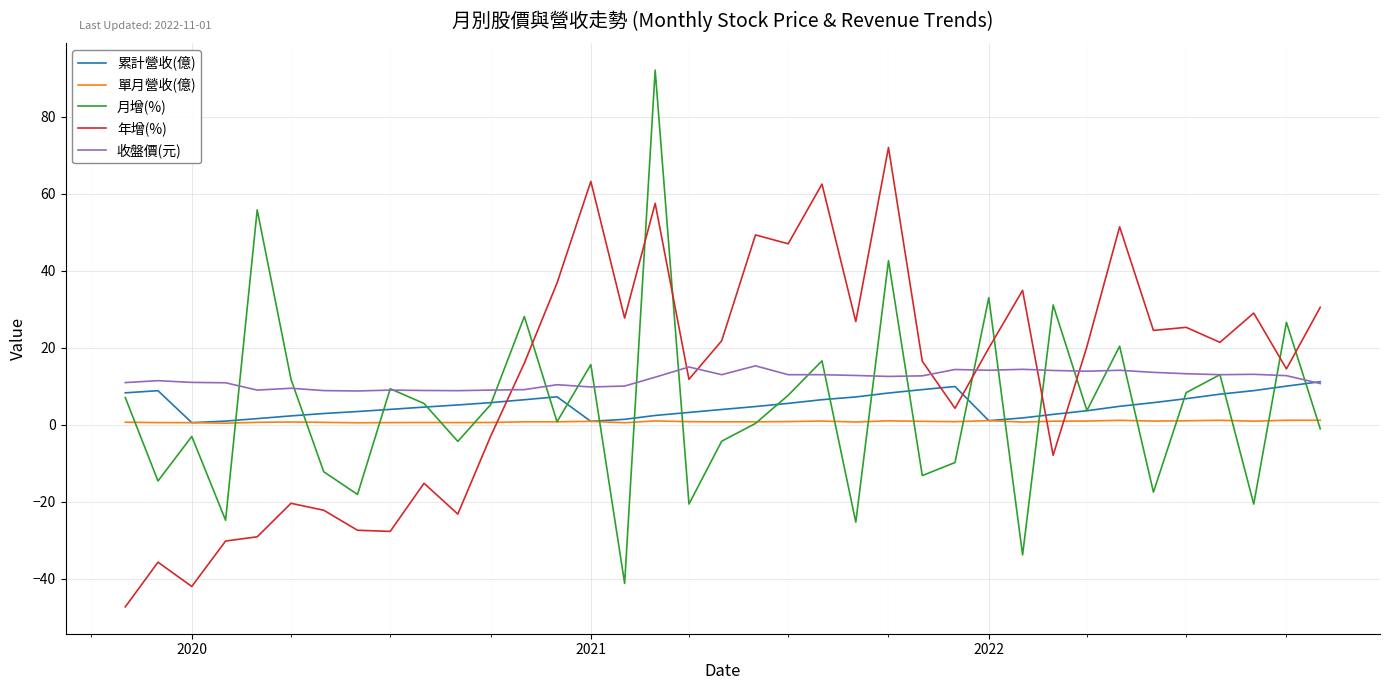

Which series ends up on top after the final intersection of 收盤價(元) and 年增(%)?

年增(%)